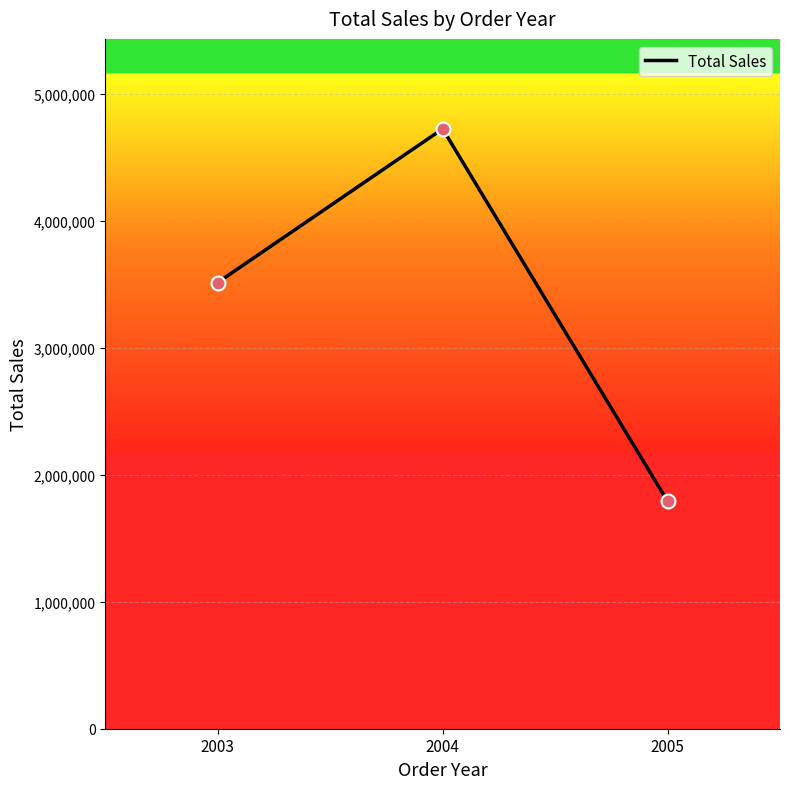

What is the ratio of the value at 2004 to the value at 2003?

1.3